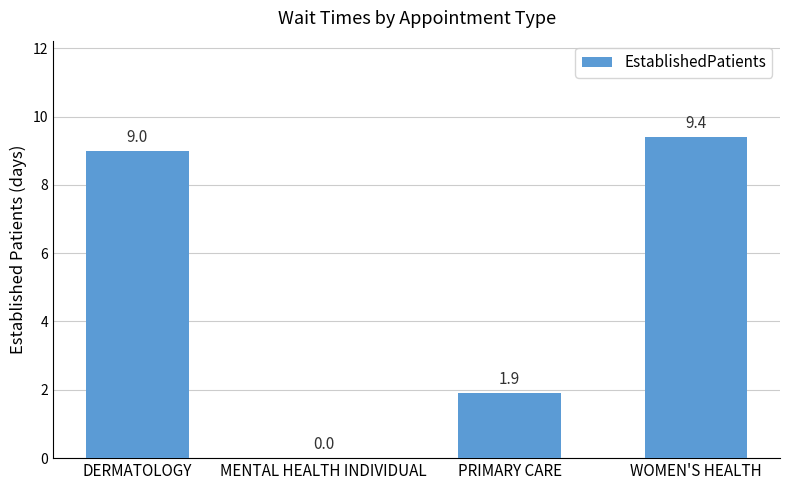

Count the number of data series in this chart.

1